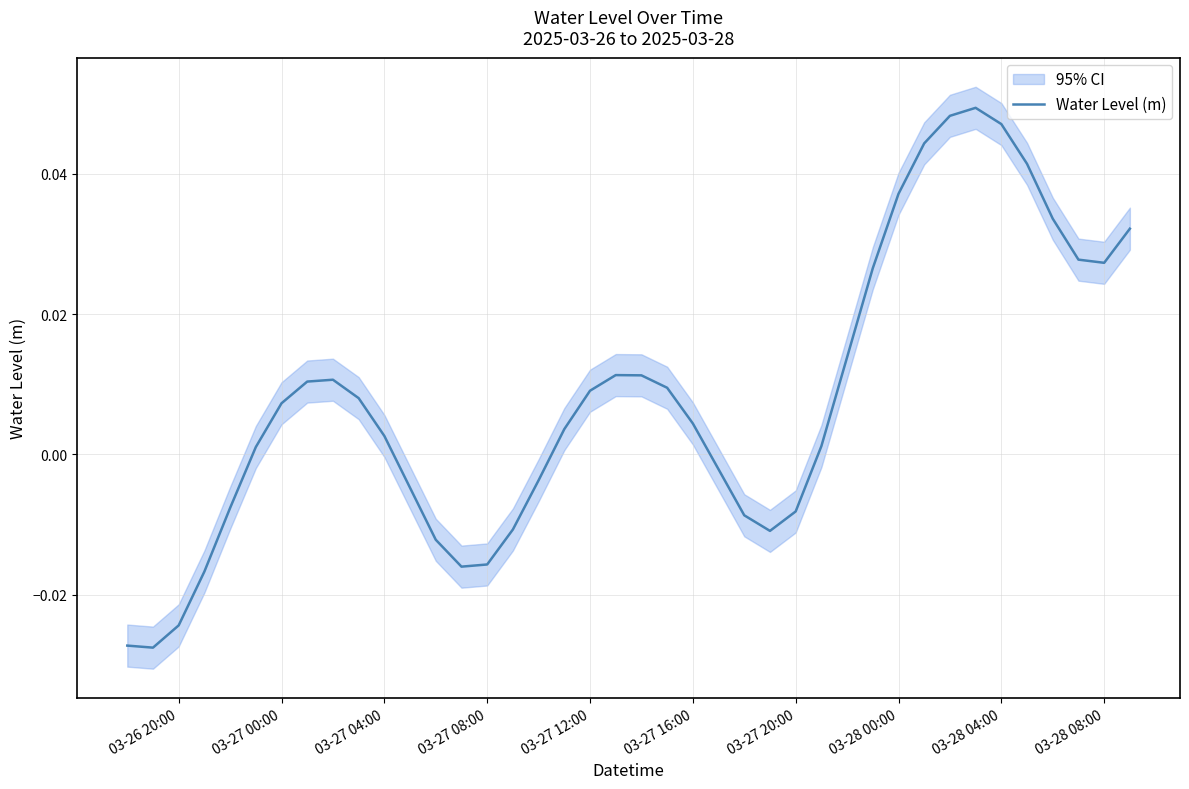

How many values are below 0?

15